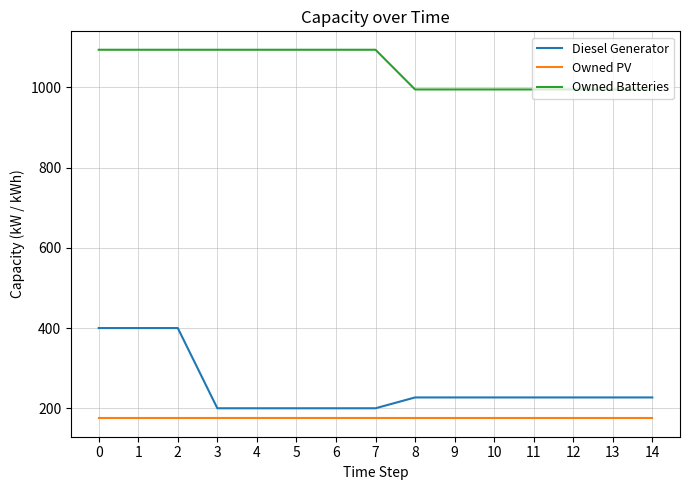

Which series has the widest spread of values?

Diesel Generator